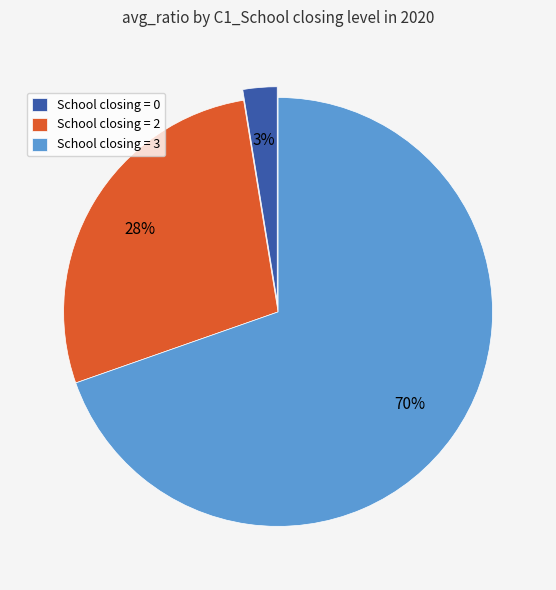

Approximately how many times larger is the value at School closing = 3 compared to School closing = 2?

2.5